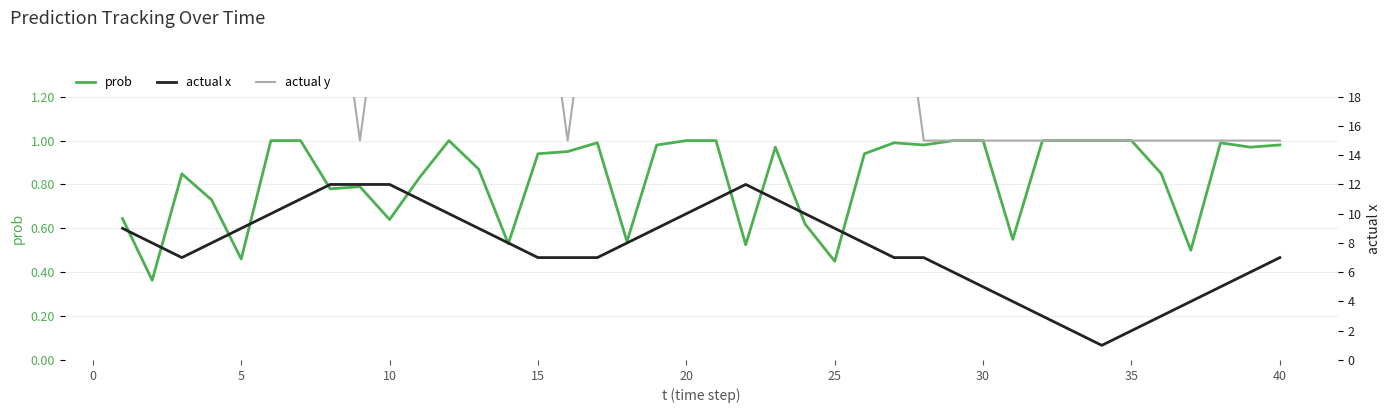

The prob series shows 0.7 at 20. True or false?

False